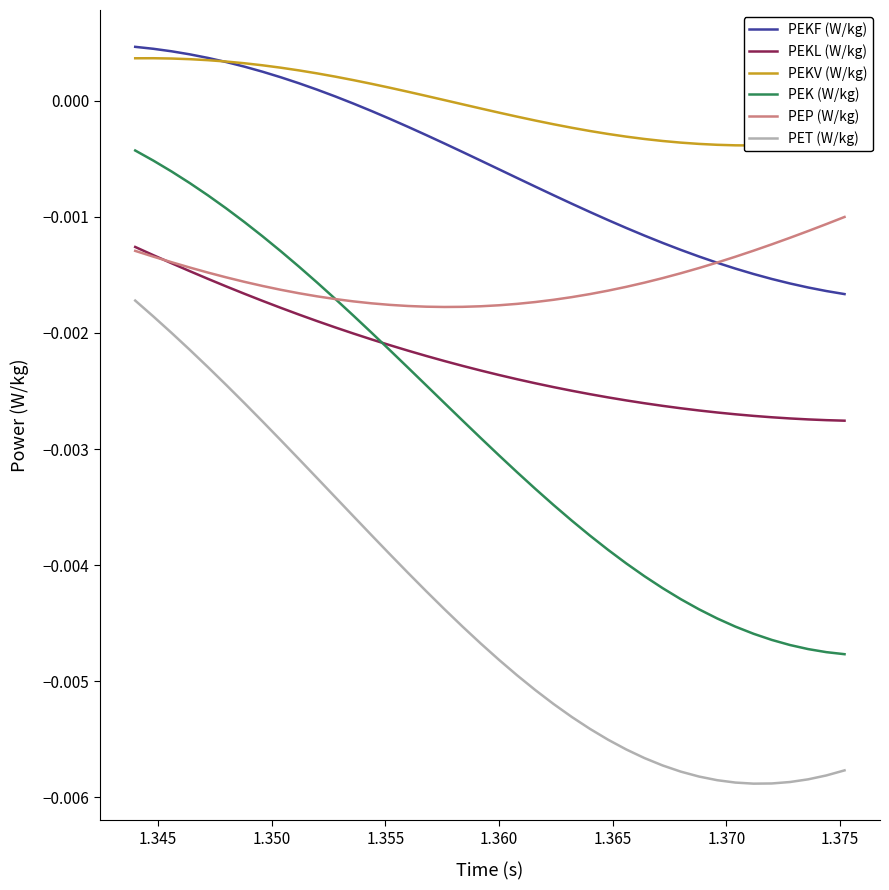

True or false: PEK (W/kg) and PET (W/kg) cross at least once.

False